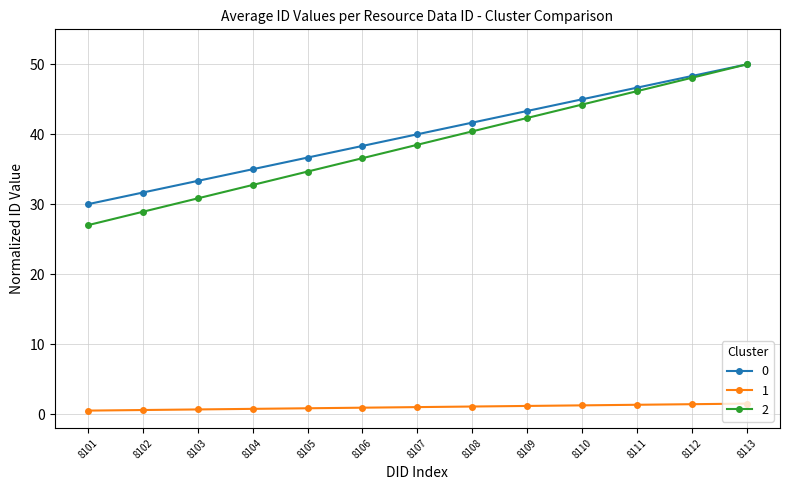

The 2 series shows 21.2 at 8111. True or false?

False